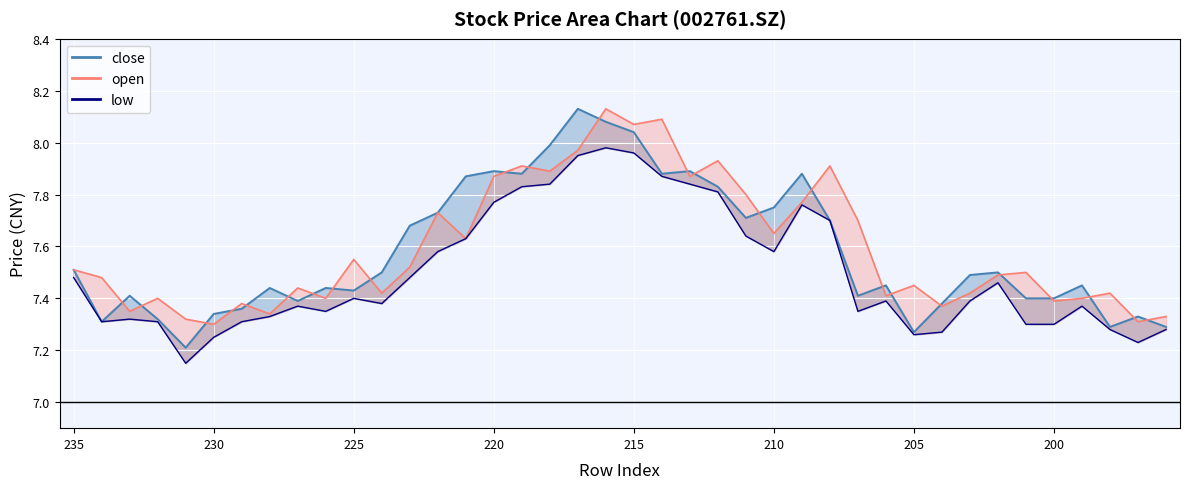

How many data points does each series have?

40